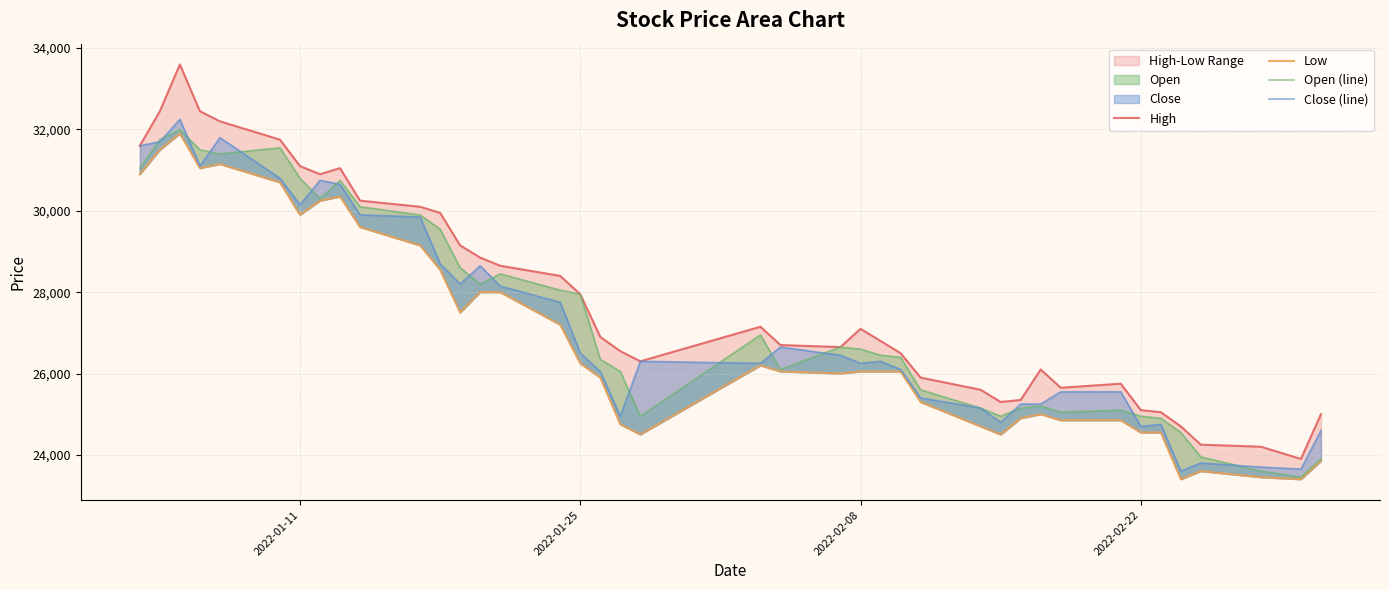

Reading right to left, extract all data points from this chart.

High: 25000	23900	24200	24250	24700	25050	25100	25750	25650	26100	25350	25300	25600	25900	26500	26800	27100	26650	26700	27150	26300	26550	26900	27950	28400	28650	28850	29150	29950	30100	30250	31050	30900	31100	31750	32200	32450	33600	32450	31600
Low: 23850	23400	23450	23600	23400	24550	24550	24850	24850	25000	24900	24500	24700	25300	26050	26050	26050	26000	26050	26200	24500	24750	25900	26250	27200	28000	28000	27500	28550	29150	29600	30350	30250	29900	30700	31150	31050	31900	31500	30900
Open (line): 23900	23450	23600	23950	24550	24900	24950	25100	25050	25200	25150	24950	25150	25600	26400	26450	26600	26650	26100	26950	24950	26050	26350	27950	28050	28450	28200	28600	29550	29900	30100	30750	30300	30800	31550	31400	31500	32000	31750	31050
Close (line): 24600	23650	23700	23800	23600	24750	24700	25550	25550	25250	25250	24800	25150	25400	26100	26300	26250	26450	26650	26250	26300	24950	26050	26500	27750	28150	28650	28200	28700	29850	29900	30650	30750	30150	30800	31800	31100	32250	31700	31600